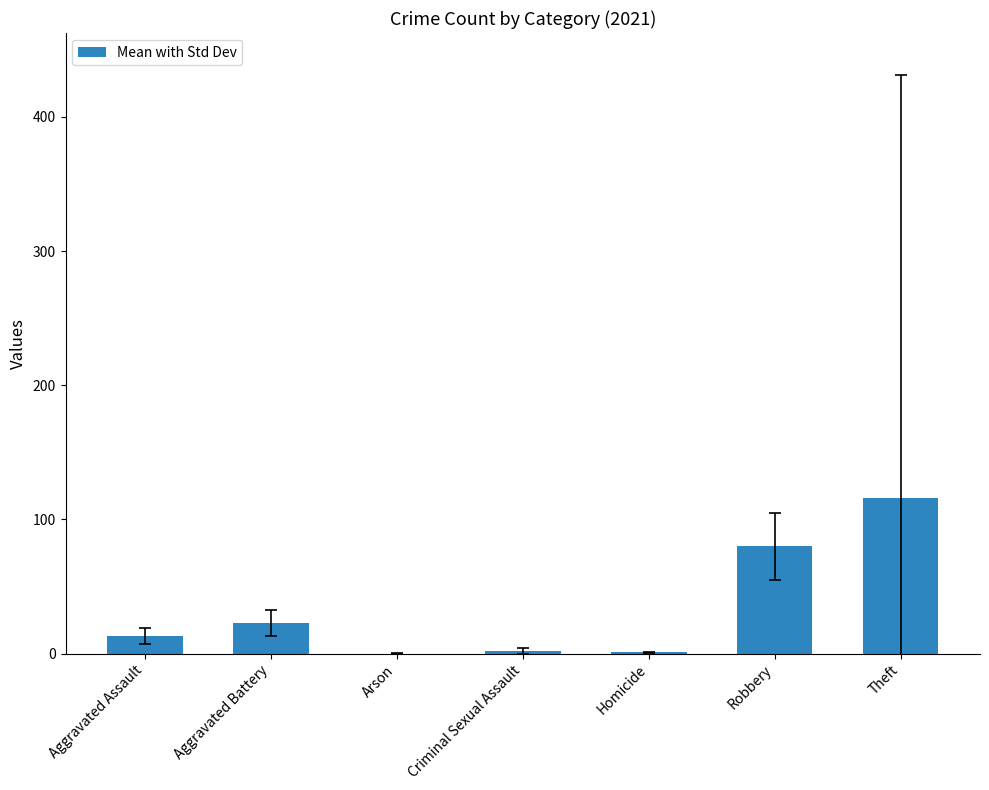

True or false: the data shows 116 at Theft.

True